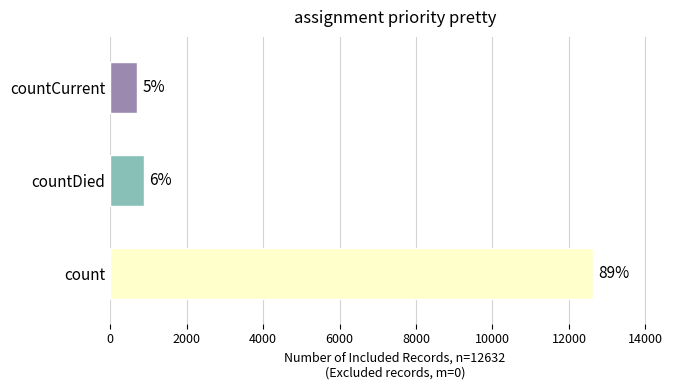

Are the bars horizontal?

Yes